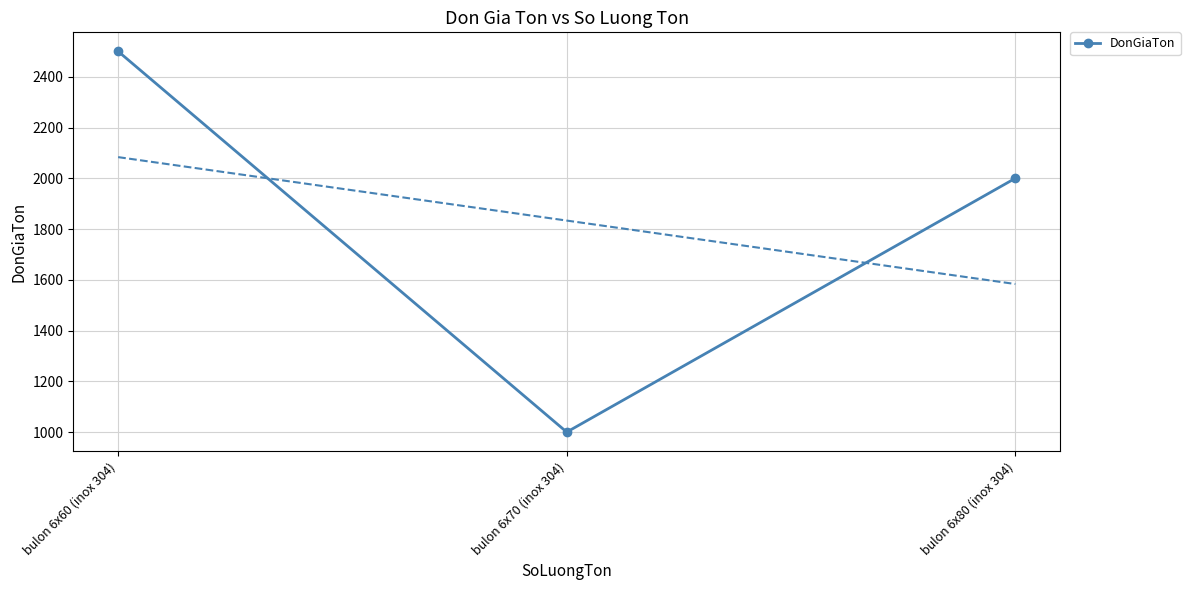

What is the change in value from bulon 6x70 (inox 304) to bulon 6x80 (inox 304)?

+1000